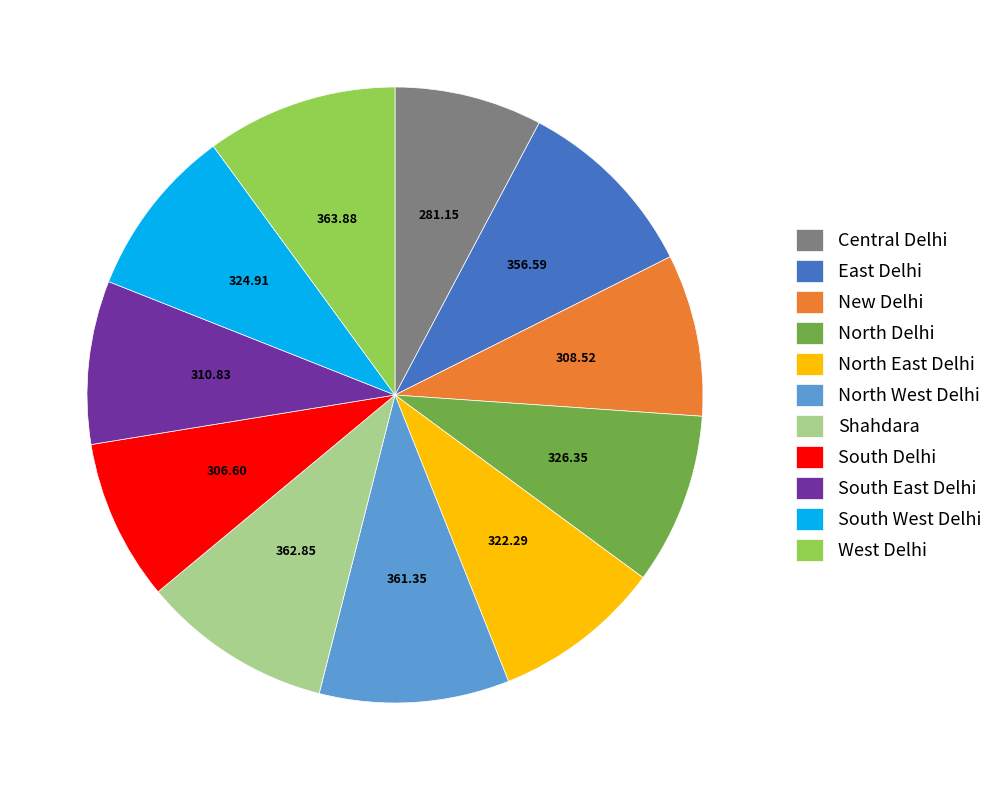

The South West Delhi slice represents 9% of the pie. True or false?

True